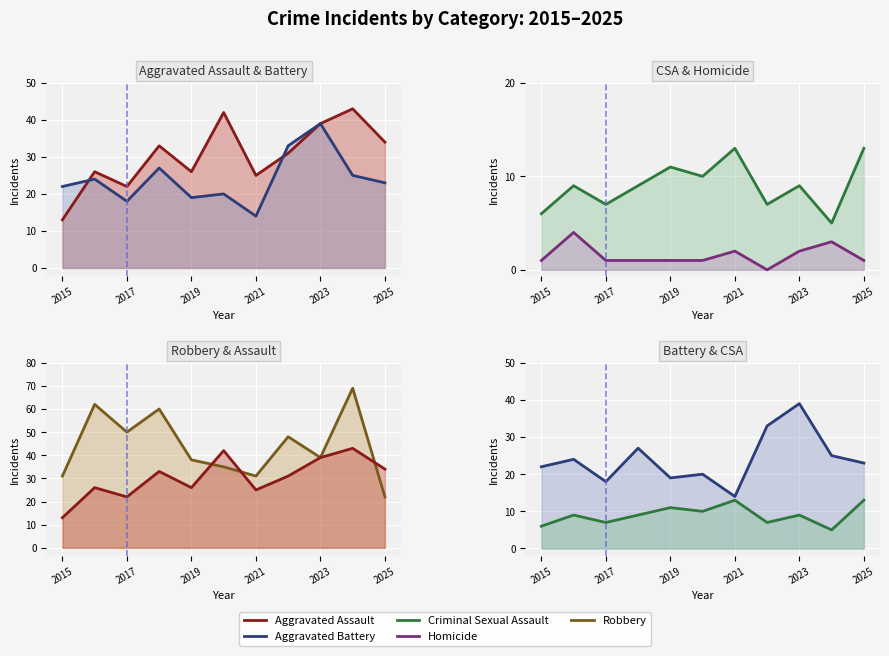

True or false: Criminal Sexual Assault has more than 1 interior local peaks.

True